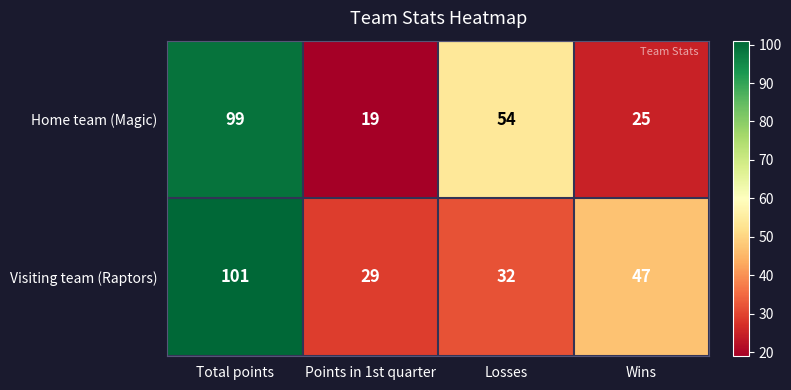

Reading left to right, what are all the values shown in this chart?

Home team (Magic): 99	19	54	25
Visiting team (Raptors): 101	29	32	47